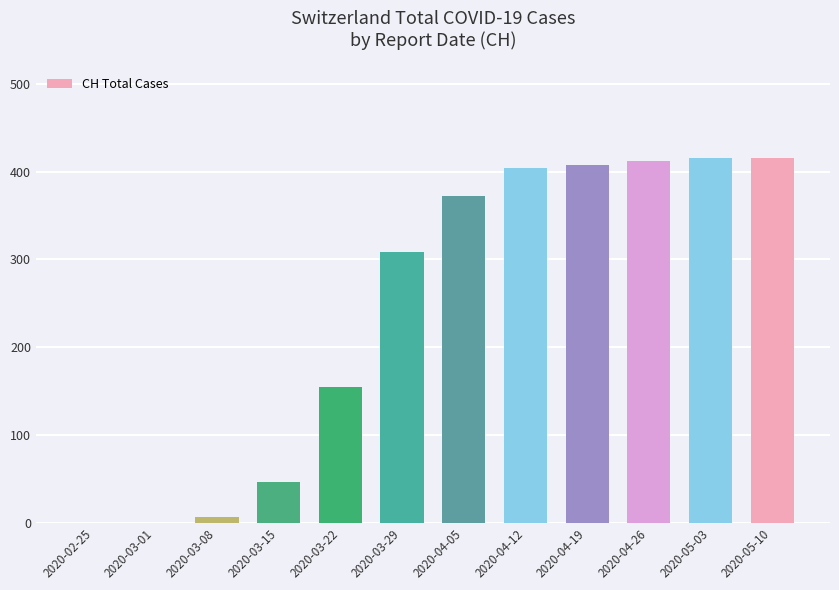

Between 2020-03-15 and 2020-05-03, which is larger?

2020-05-03